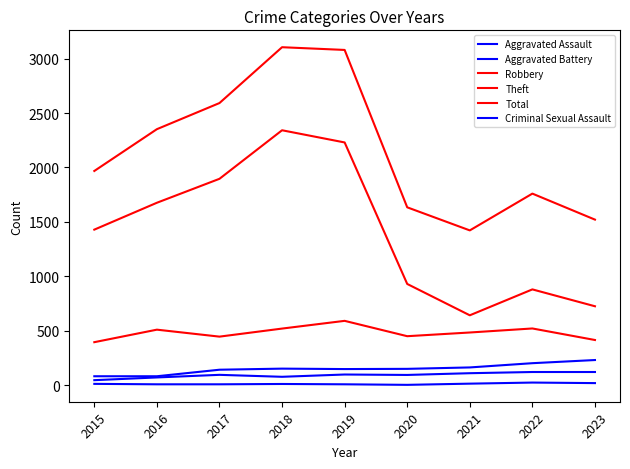

Reading left to right, transcribe all the data shown in this chart.

Aggravated Assault: 46	71	95	77	98	94	110	121	121
Aggravated Battery: 82	82	142	152	148	150	163	202	231
Robbery: 395	510	446	520	591	450	484	521	415
Theft: 1429	1676	1896	2342	2230	930	642	880	725
Total: 1968	2352	2592	3105	3080	1634	1422	1760	1521
Criminal Sexual Assault: 12	8	8	11	8	3	14	24	19